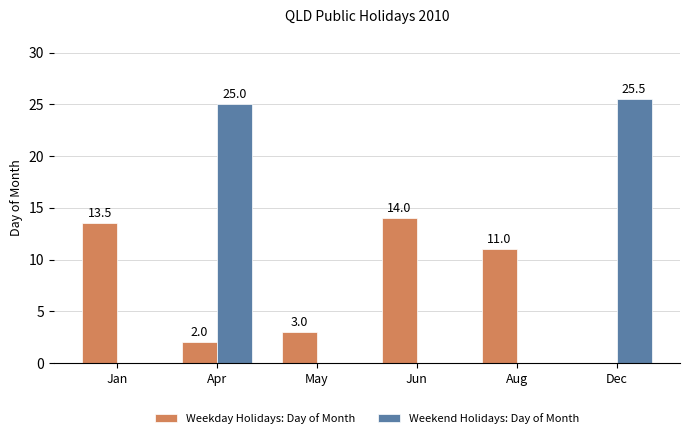

What is the sum of all Weekday Holidays: Day of Month values?

43.5